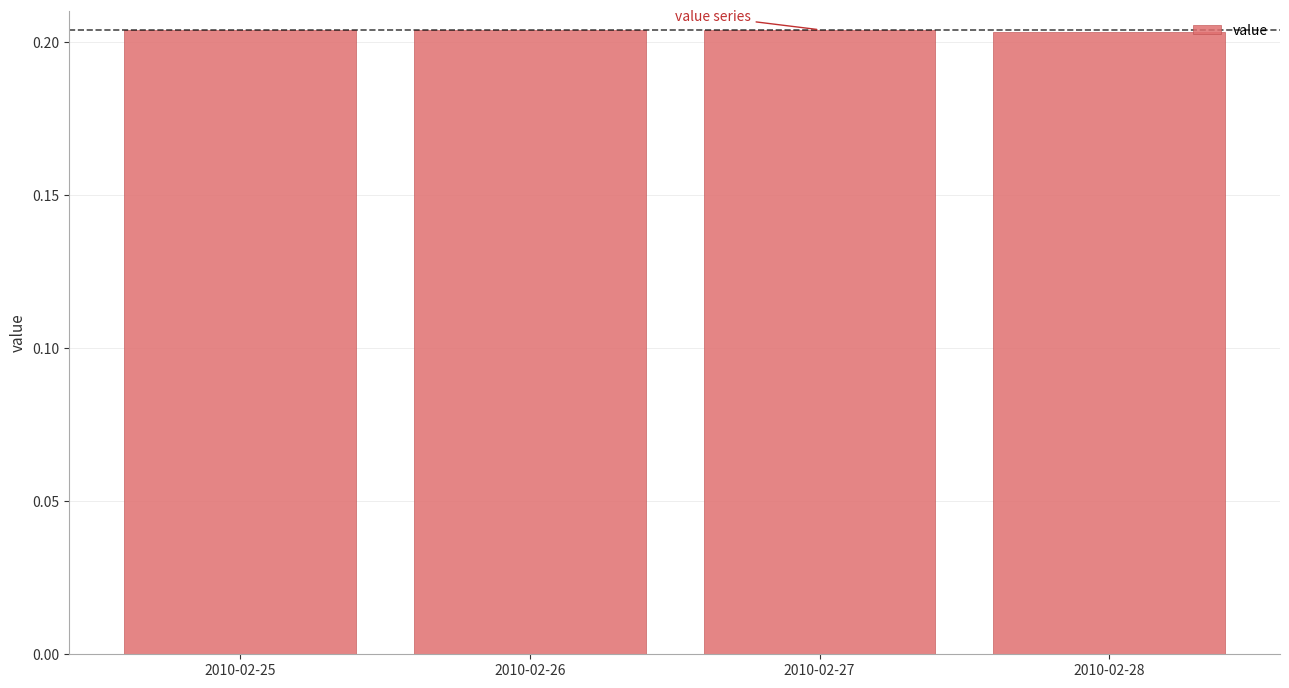

Count the values in the range 0 to 1.

4